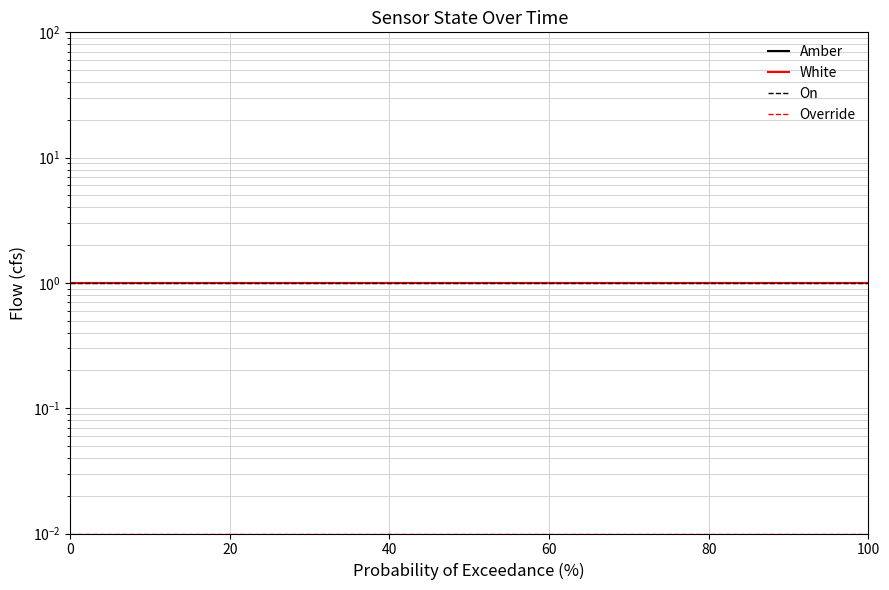

True or false: On and Override intersect in this chart.

False